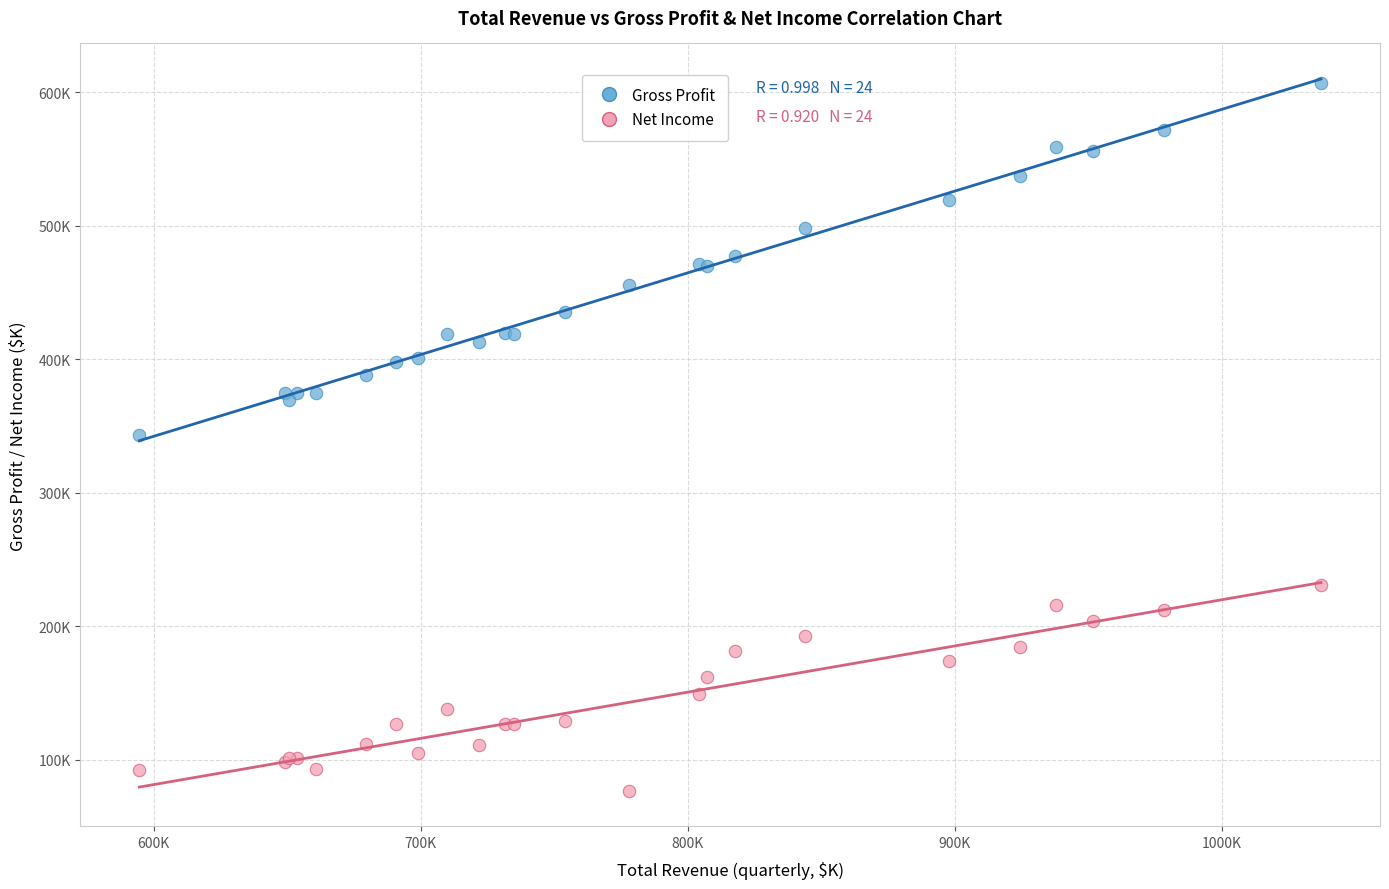

Which series contains the highest Y value?

Gross Profit